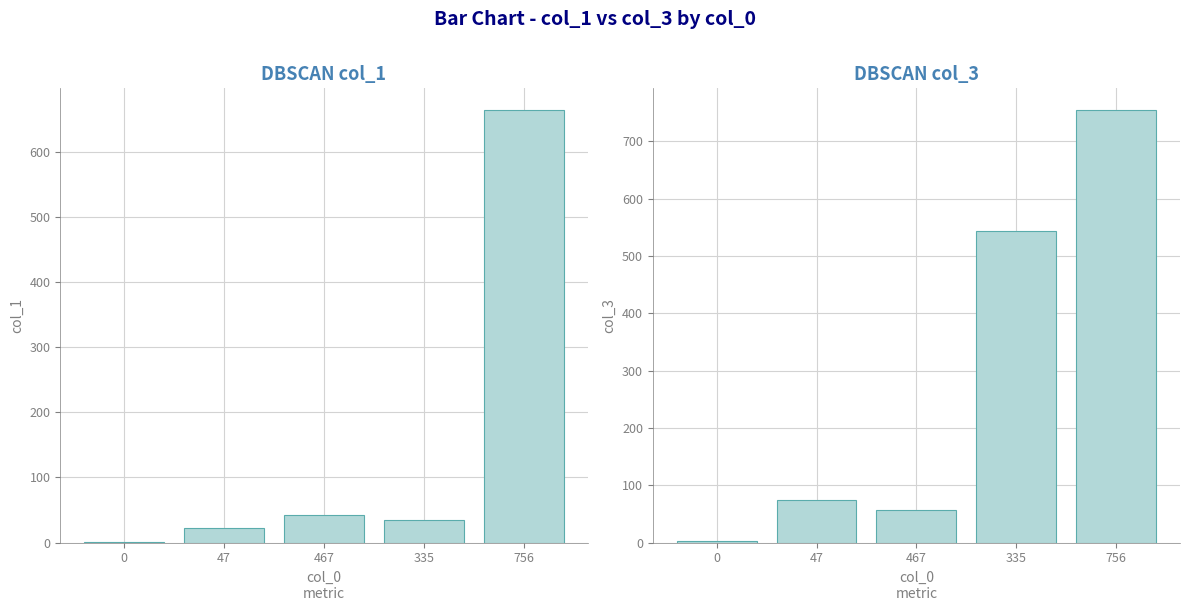

How many groups of bars are there?

5